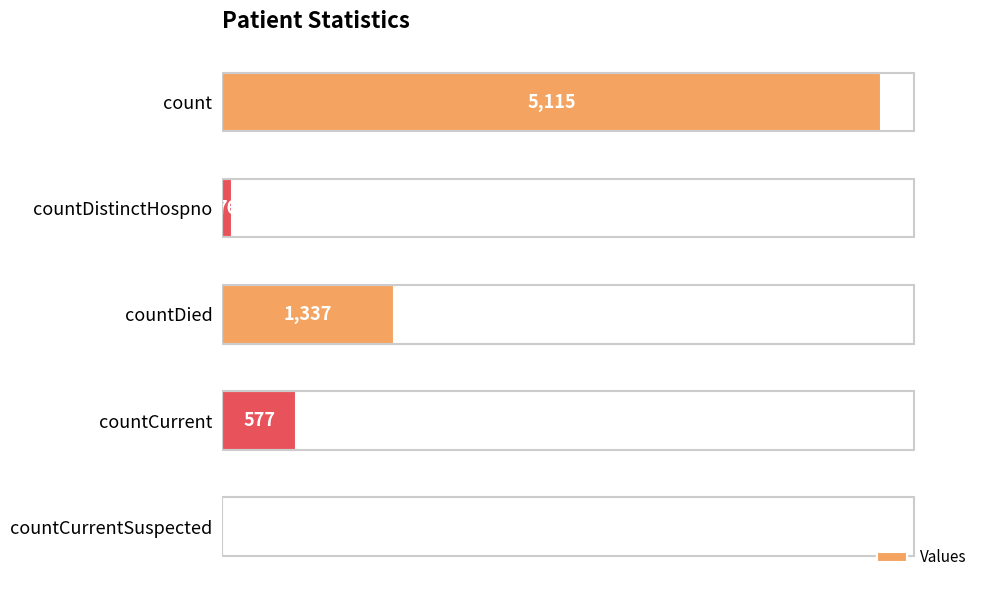

What is the approximate value at countDistinctHospno?

76